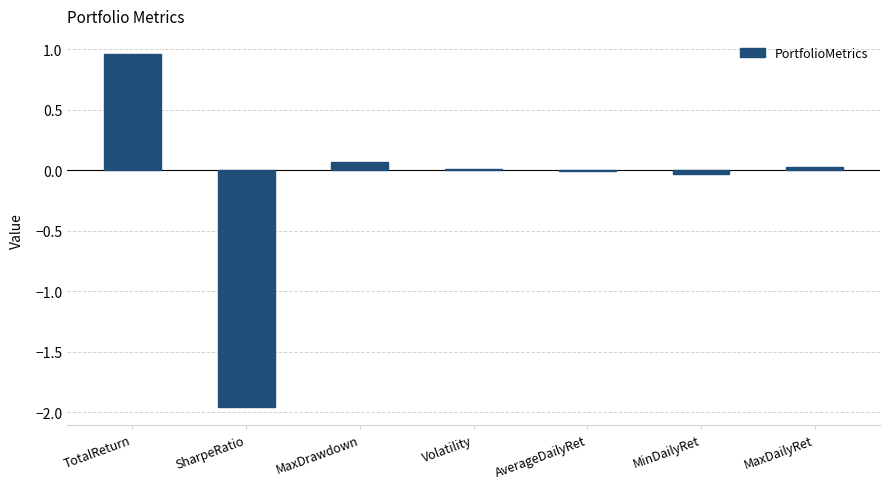

What is the sum of all values?

-0.9